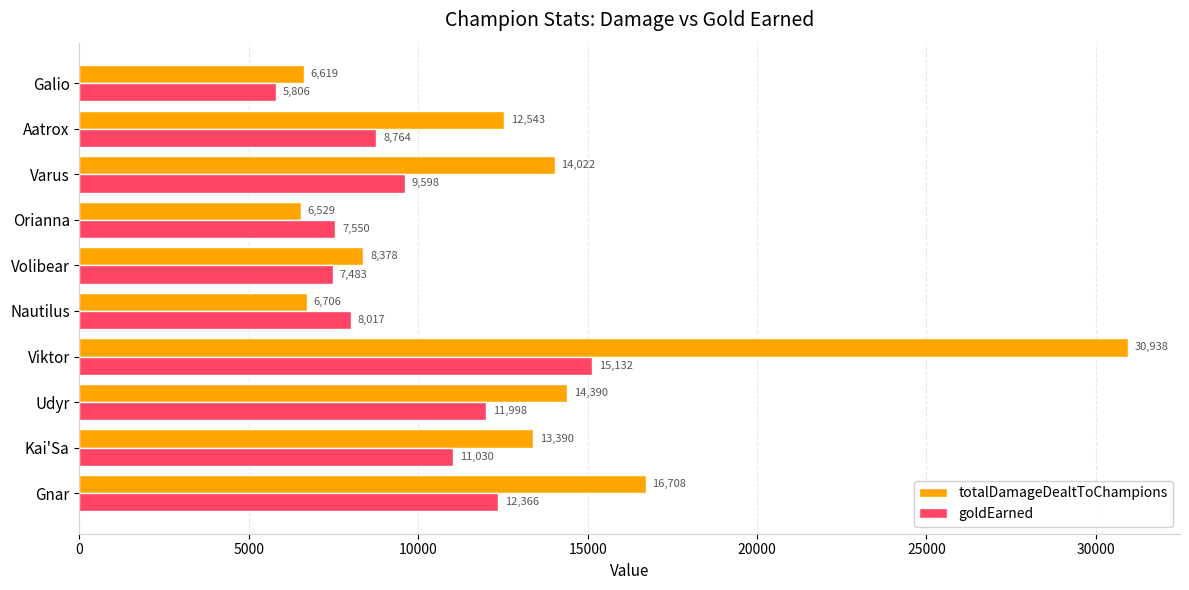

Which series changed the most between Viktor and Aatrox?

totalDamageDealtToChampions